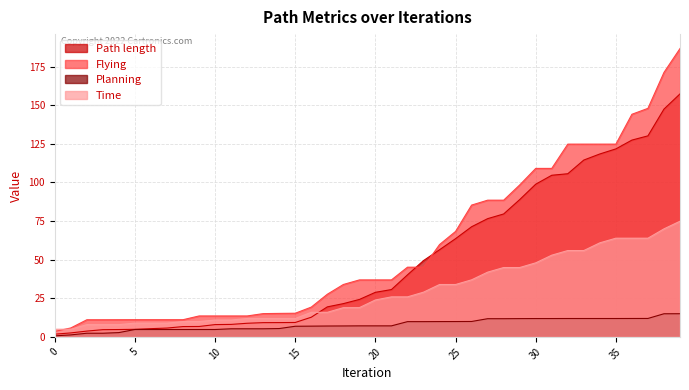

What is the difference between the Time values at 29 and 35?

19.0